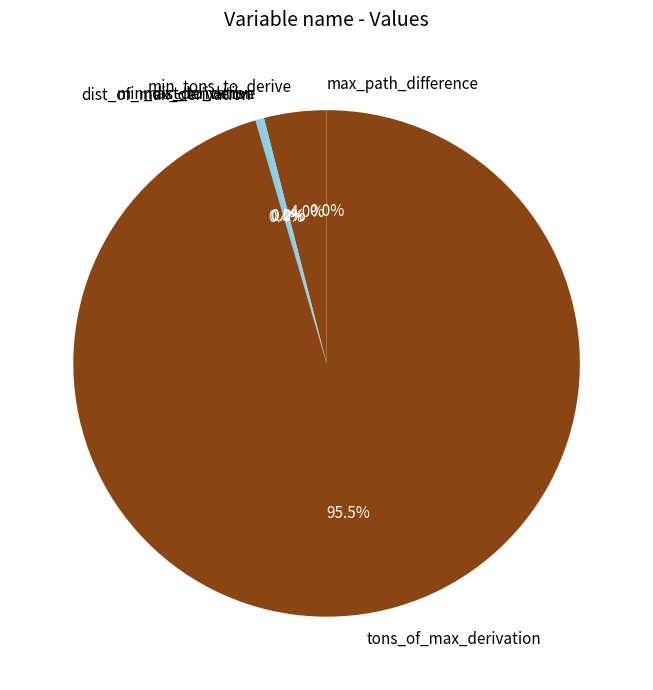

Does any single category account for the majority?

Yes